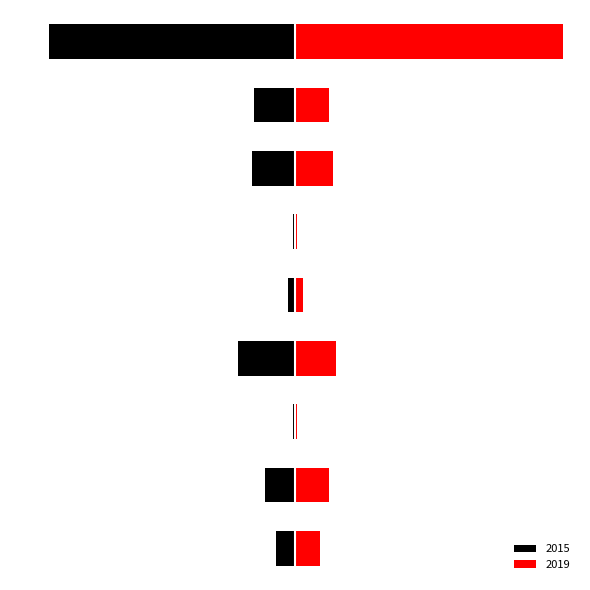

Does the chart contain any negative values?

Yes